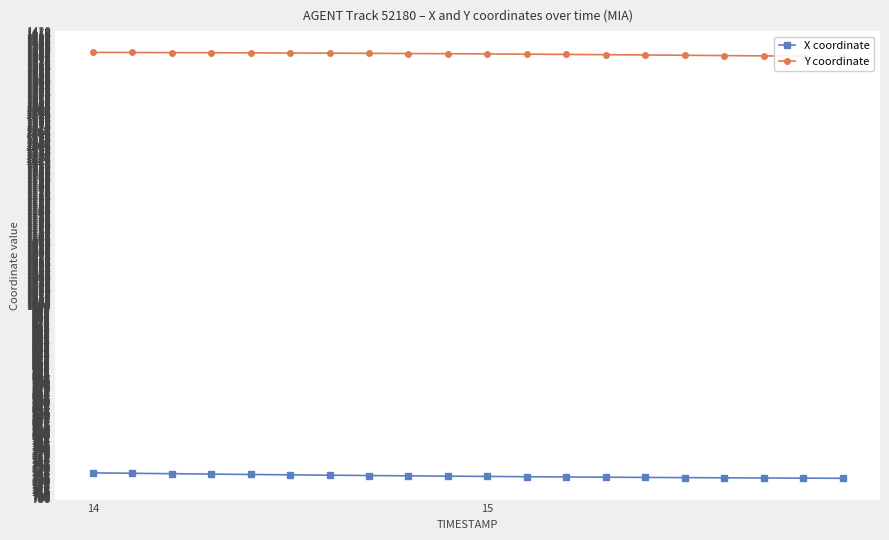

How many lines are shown in the chart?

2